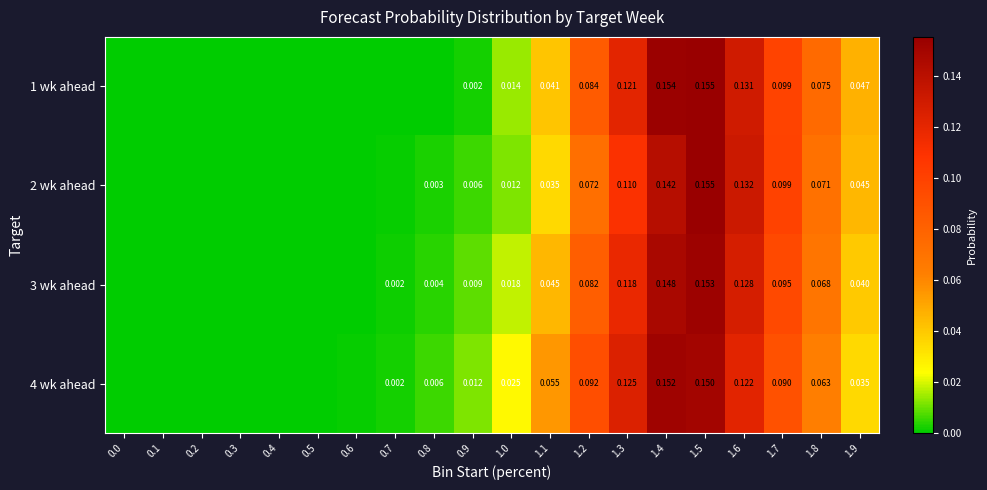

List the series in order of their peak value, lowest first.

4 wk ahead, 3 wk ahead, 2 wk ahead, 1 wk ahead